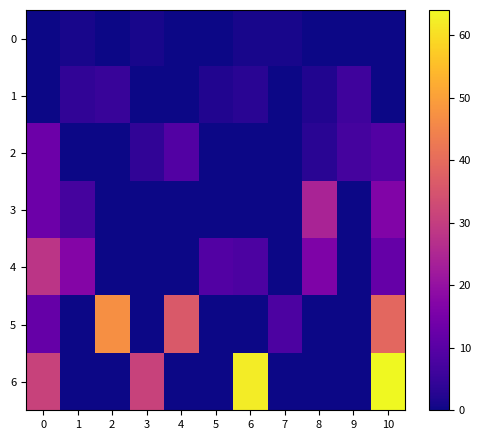

Reading right to left, transcribe all the data shown in this chart.

row_0: 10=0.0	9=0.0	8=0.0	7=1.0	6=1.0	5=0.0	4=0.0	3=1.0	2=0.0	1=1.0	0=0.0
row_1: 10=0.0	9=6.0	8=2.0	7=0.0	6=3.0	5=2.0	4=0.0	3=0.0	2=5.0	1=4.0	0=0.0
row_2: 10=9.0	9=7.0	8=3.0	7=0.0	6=0.0	5=0.0	4=9.0	3=4.0	2=0.0	1=0.0	0=13.0
row_3: 10=16.7	9=0.0	8=24.0	7=0.0	6=0.0	5=0.0	4=0.0	3=0.0	2=0.0	1=7.0	0=13.0
row_4: 10=12.0	9=0.0	8=16.0	7=0.0	6=8.0	5=9.0	4=0.0	3=0.0	2=0.0	1=17.0	0=28.0
row_5: 10=39.0	9=0.0	8=0.0	7=8.0	6=0.0	5=0.0	4=36.0	3=0.0	2=47.0	1=0.0	0=12.0
row_6: 10=64.0	9=0.0	8=0.0	7=0.0	6=62.0	5=0.0	4=0.0	3=31.0	2=0.0	1=0.0	0=31.0